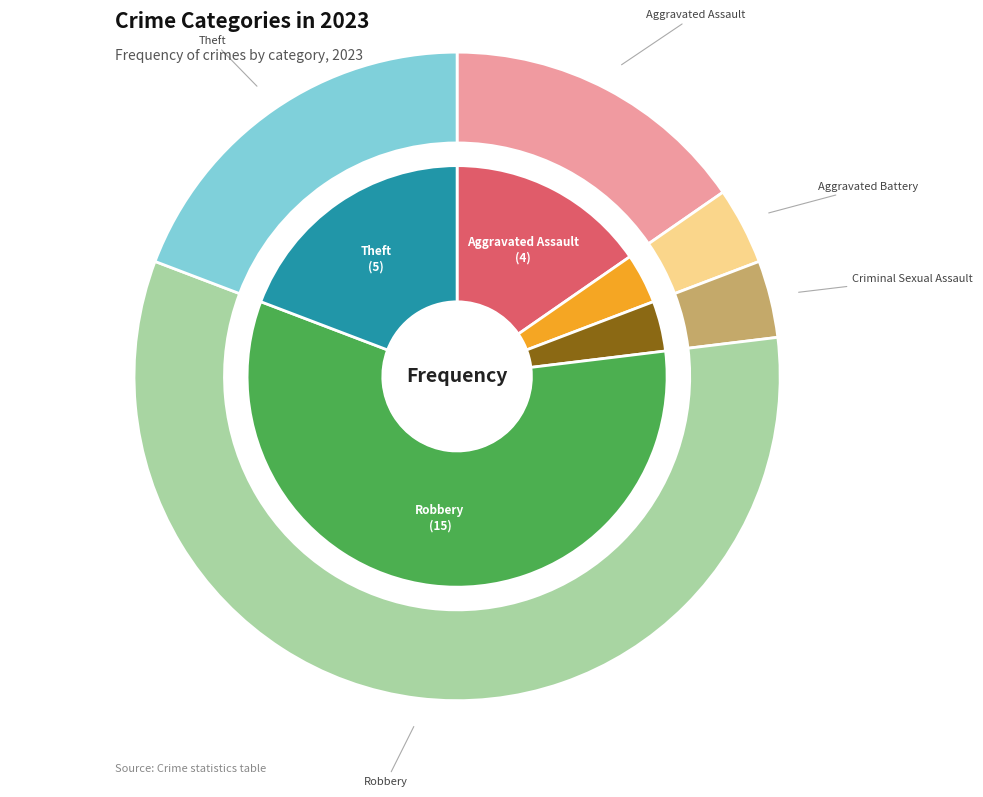

To the nearest percent, what is the difference between the Aggravated Battery and Theft slice percentages?

15%